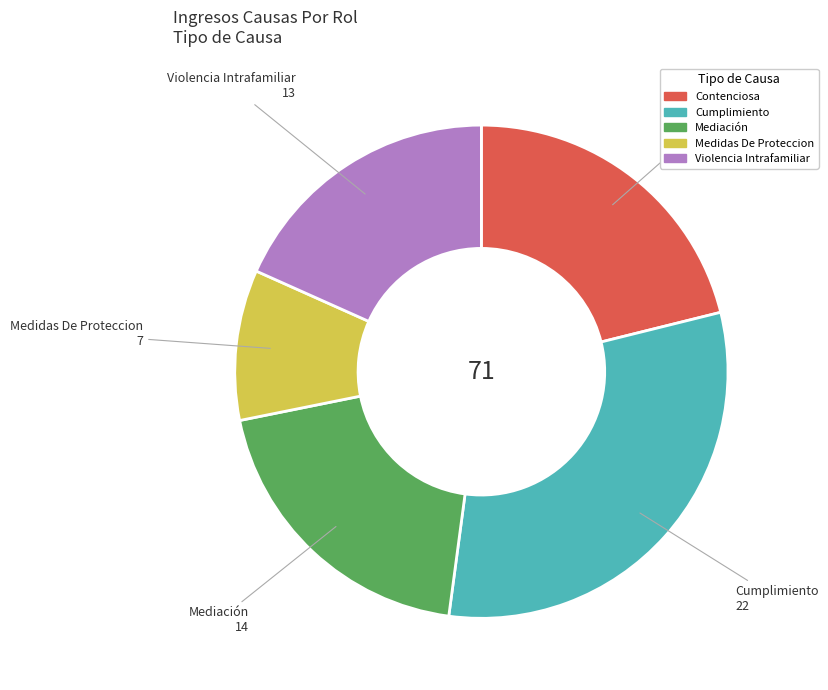

Between Mediación and Cumplimiento, which is larger?

Cumplimiento